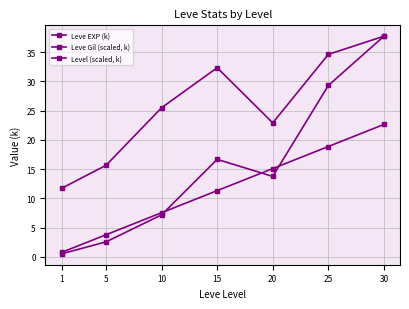

True or false: Leve EXP (k) and Leve Gil (scaled, k) intersect in this chart.

False